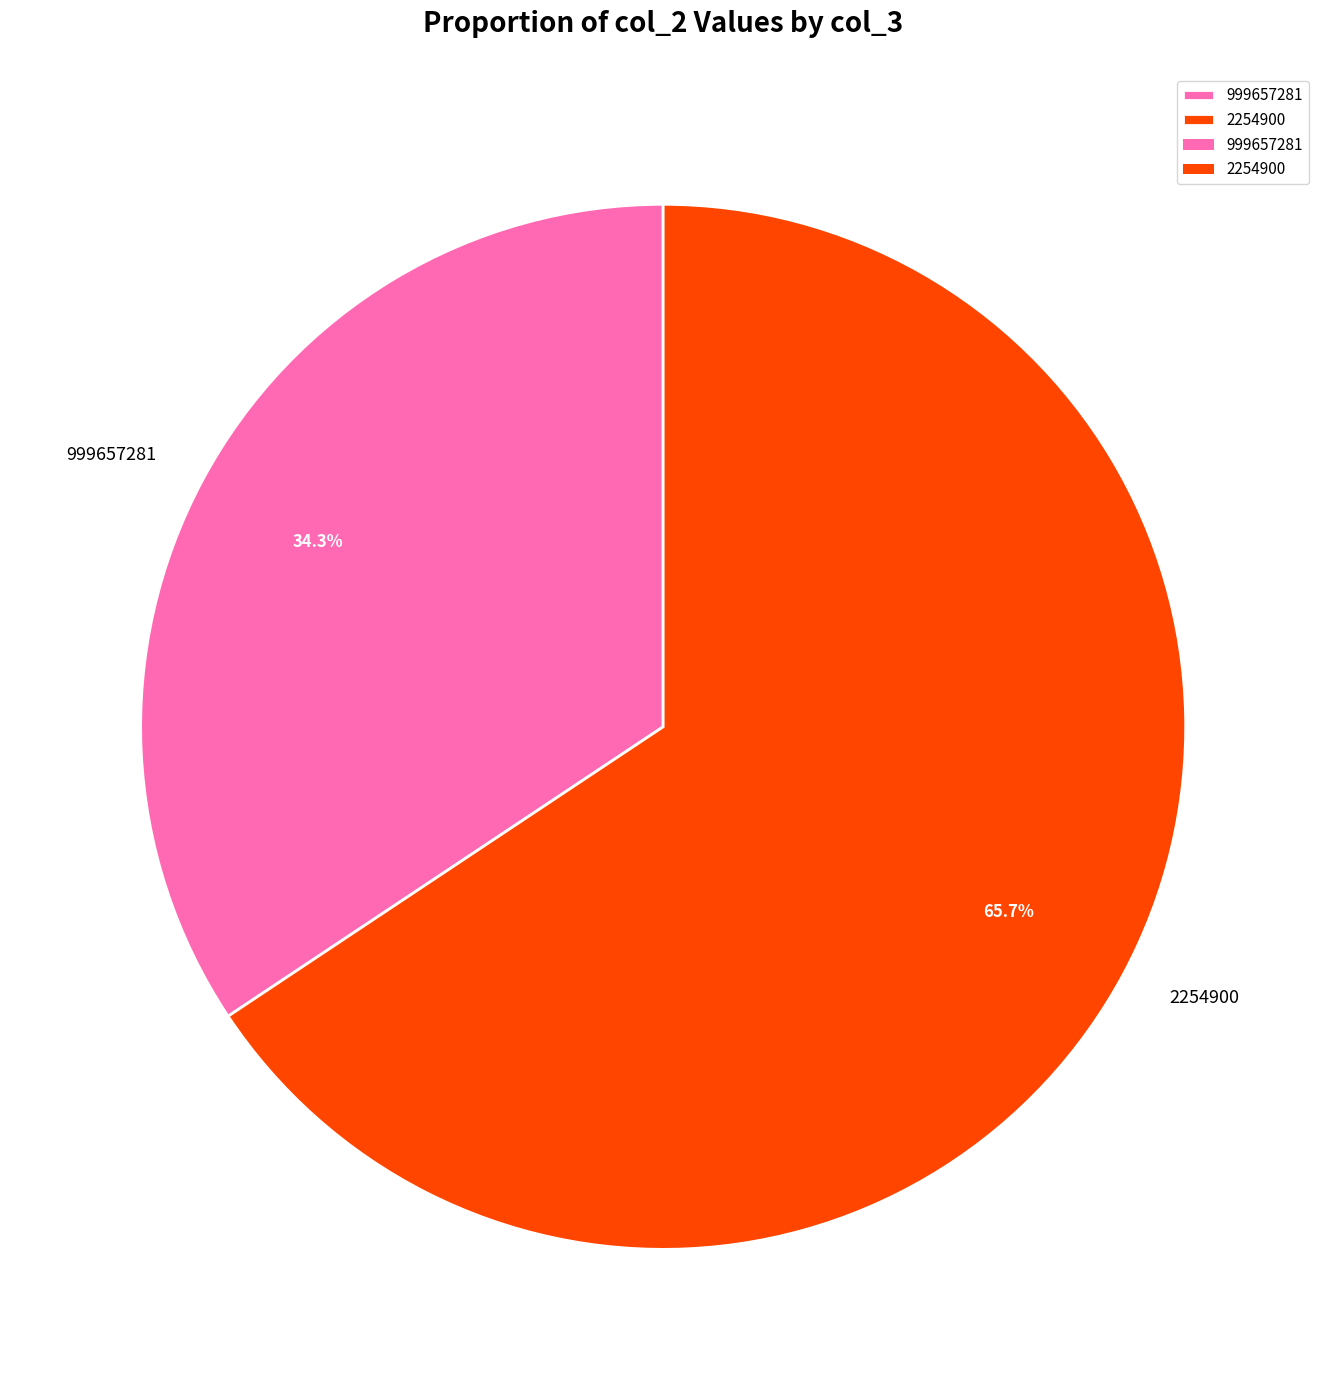

What is the largest slice in the pie chart?

2254900